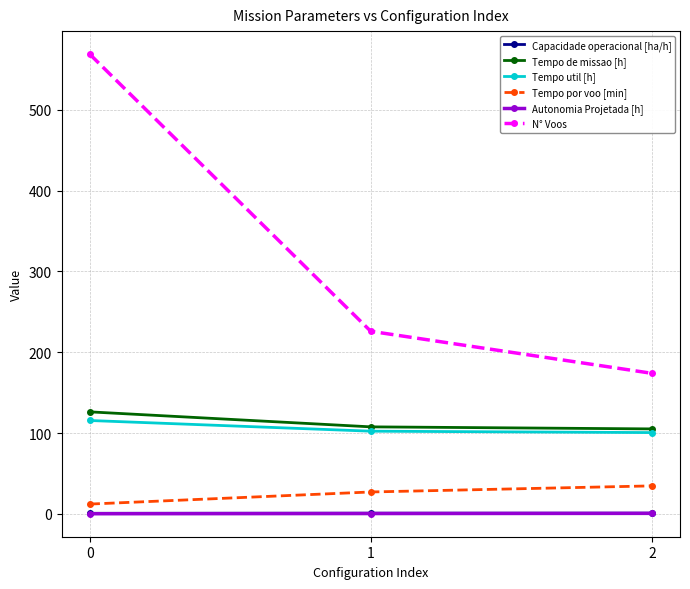

What is the value of the Capacidade operacional [ha/h] point at the 3rd from the left?

1.0